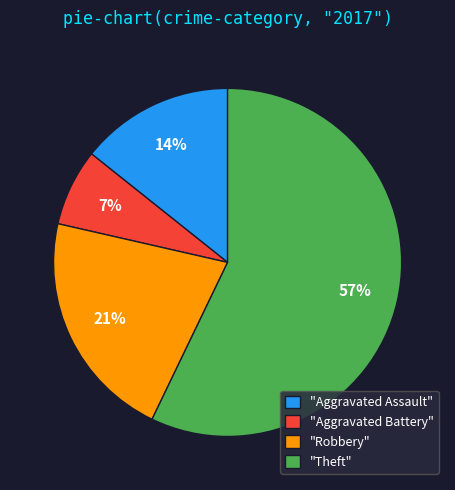

Approximately how many times larger is the value at "Aggravated Assault" compared to "Aggravated Battery"?

2.0